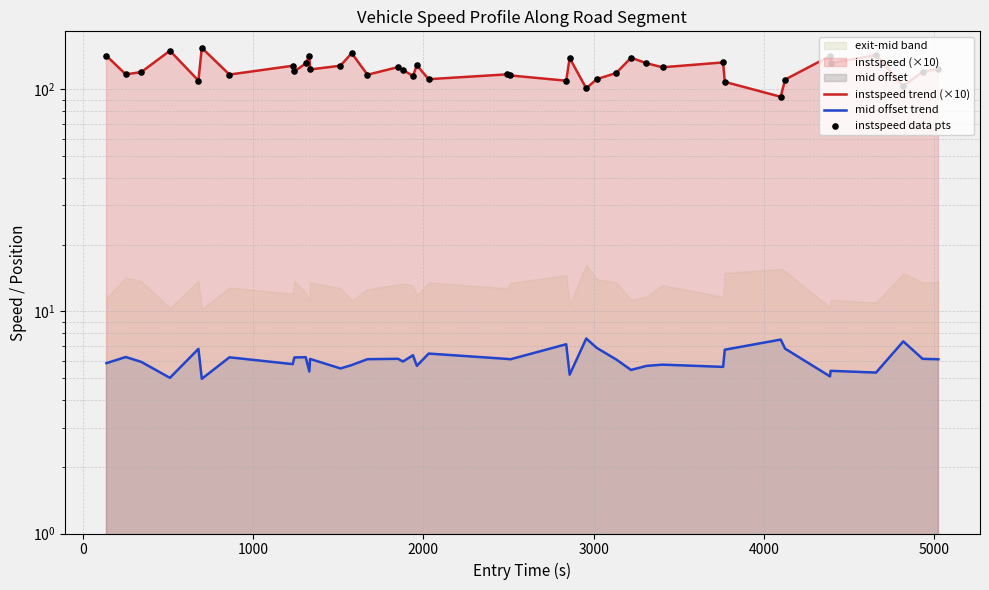

Which series reaches the maximum Y coordinate?

instspeed trend (×10)